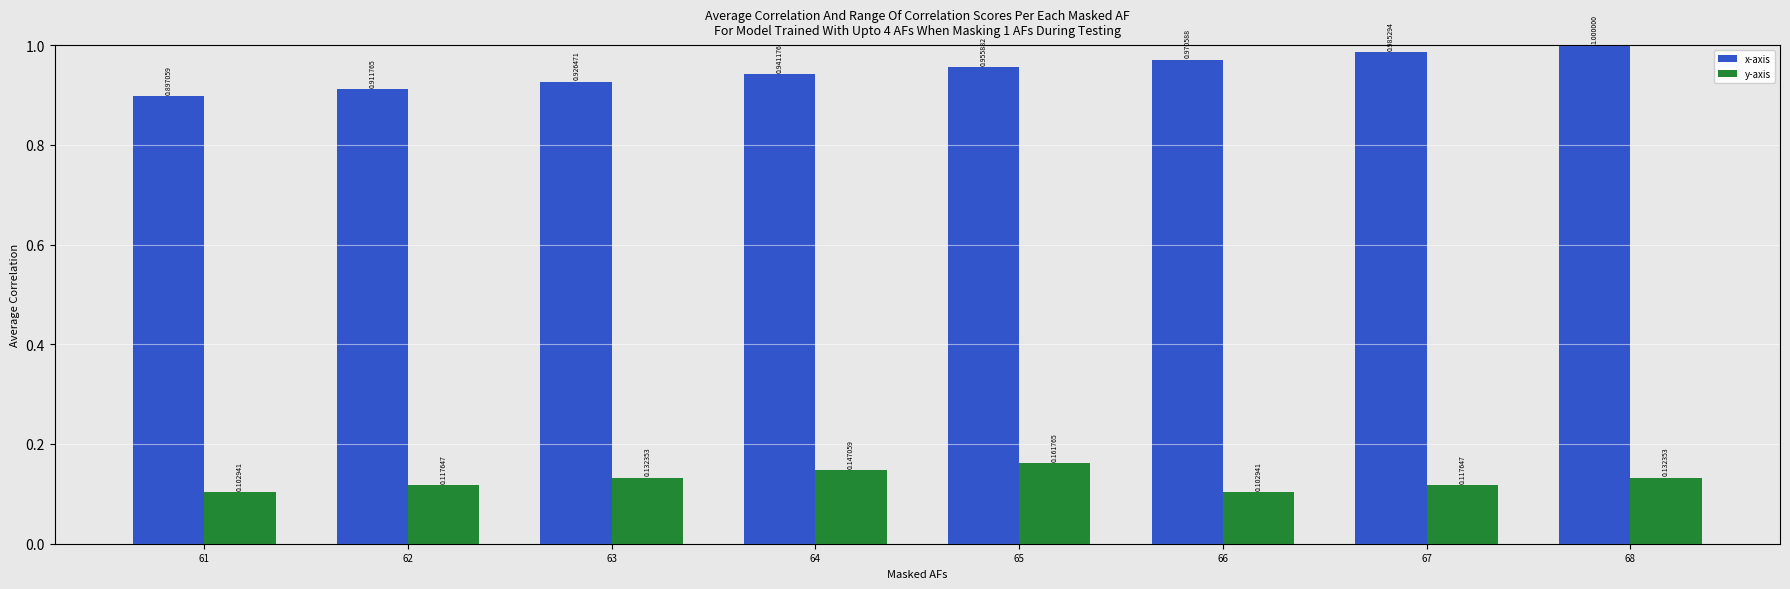

List the series in order of their overall mean, lowest first.

y-axis, x-axis